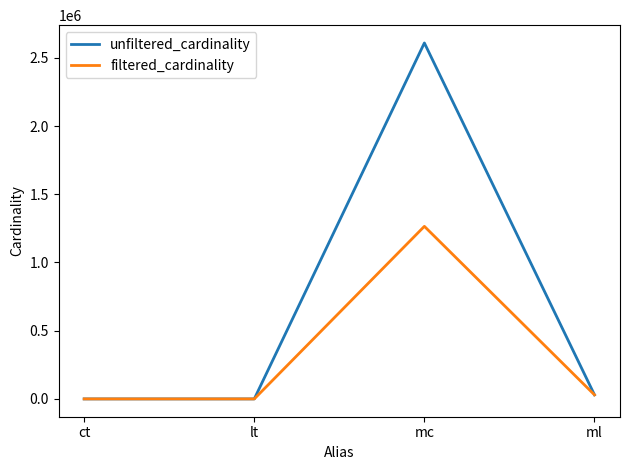

What is the greatest value displayed?

2609129